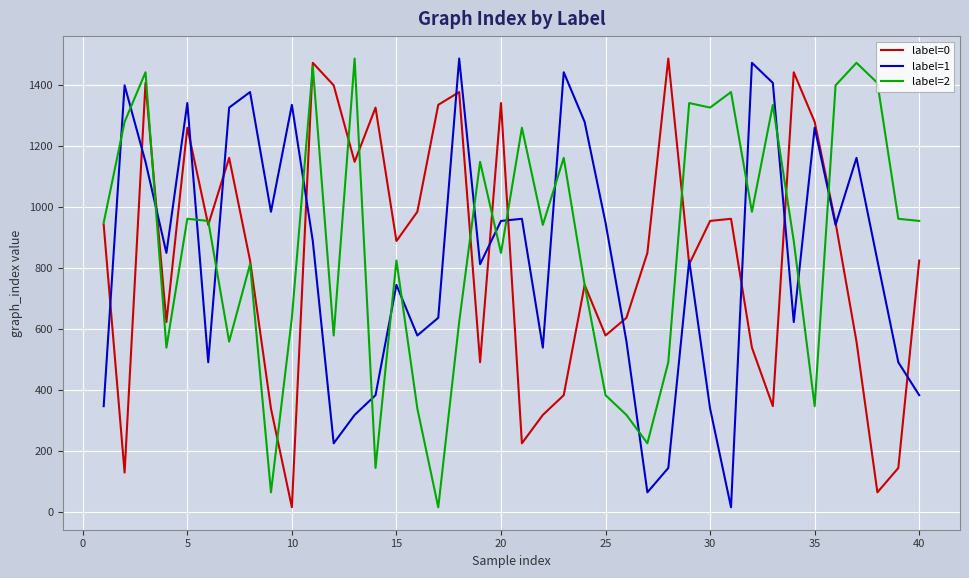

What is the minimum value shown in the chart?

15